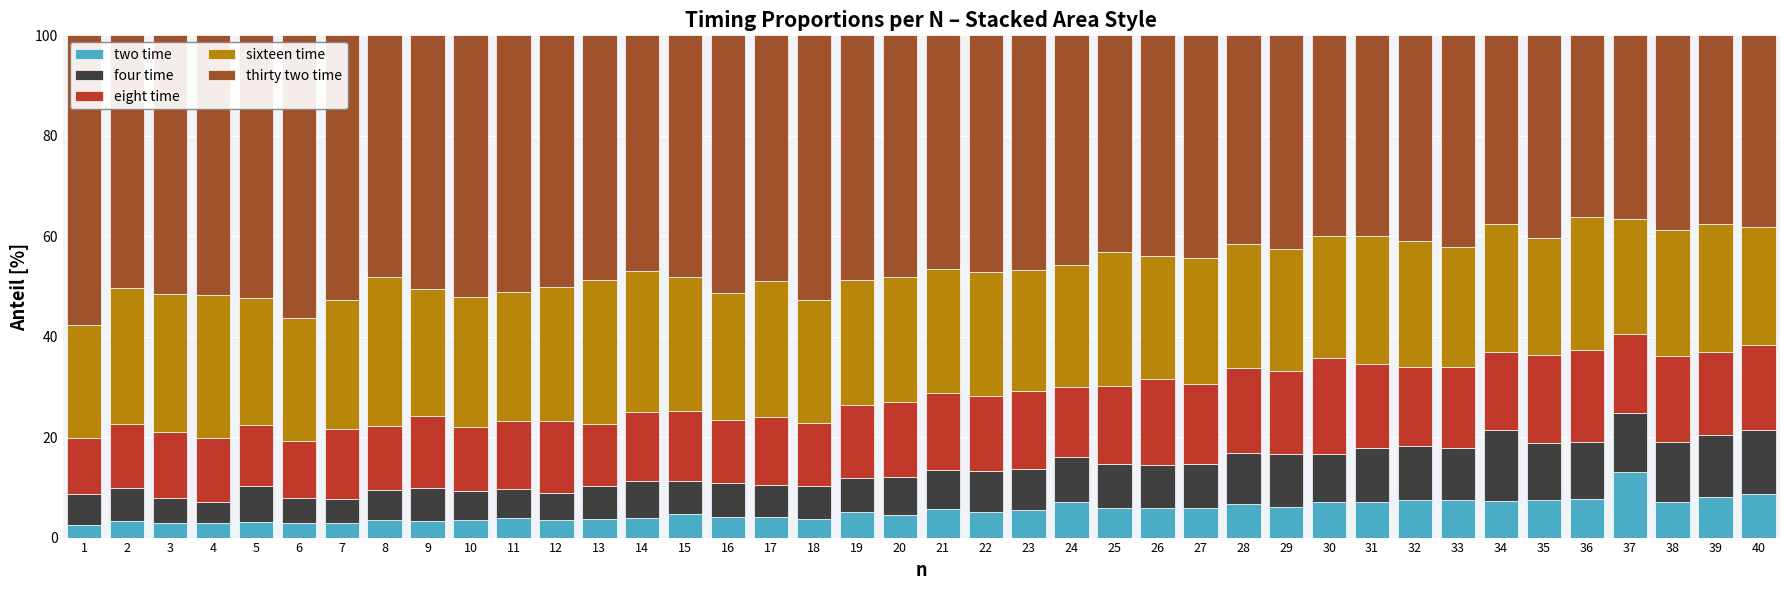

Does the chart contain stacked bars?

Yes